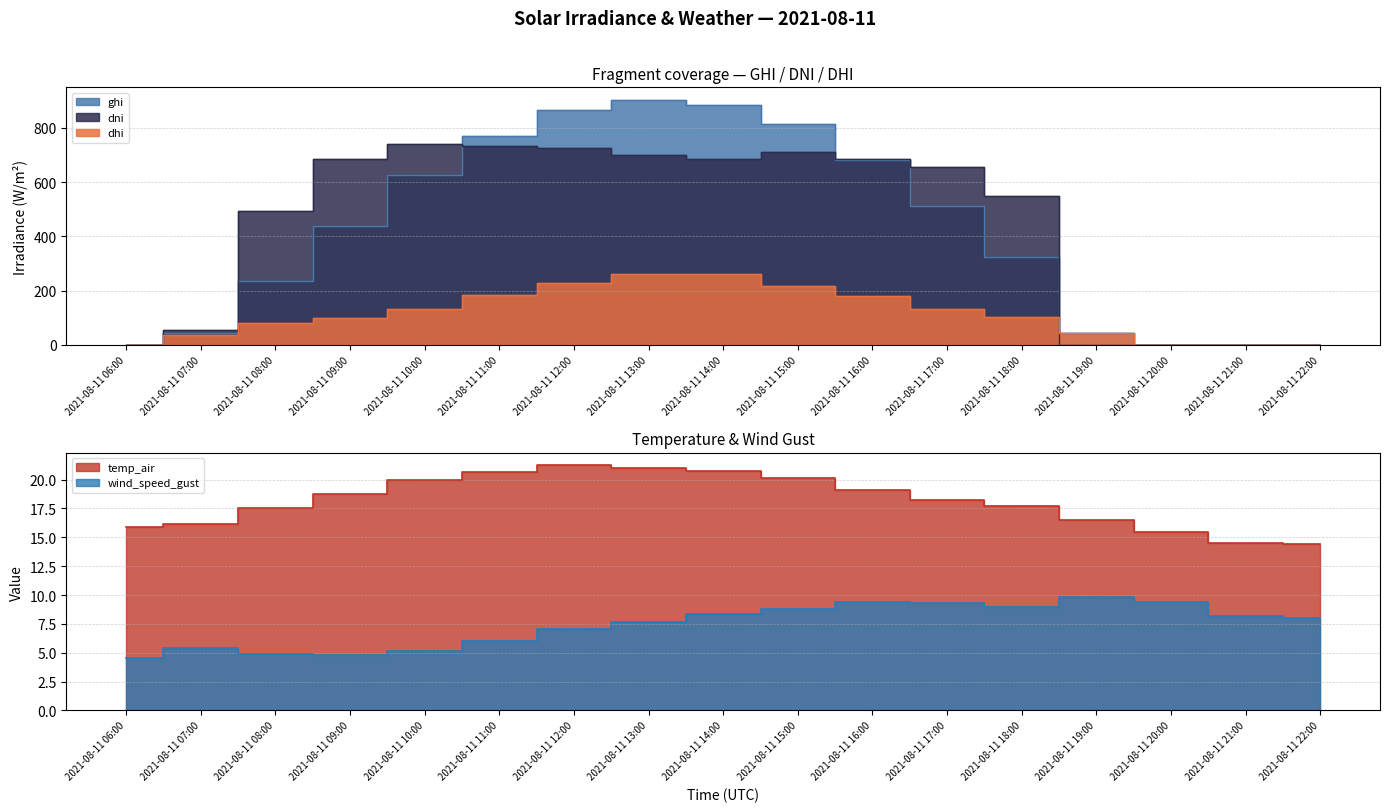

Between 2021-08-11 20:00 and 2021-08-11 22:00, which series saw the biggest shift?

wind_speed_gust